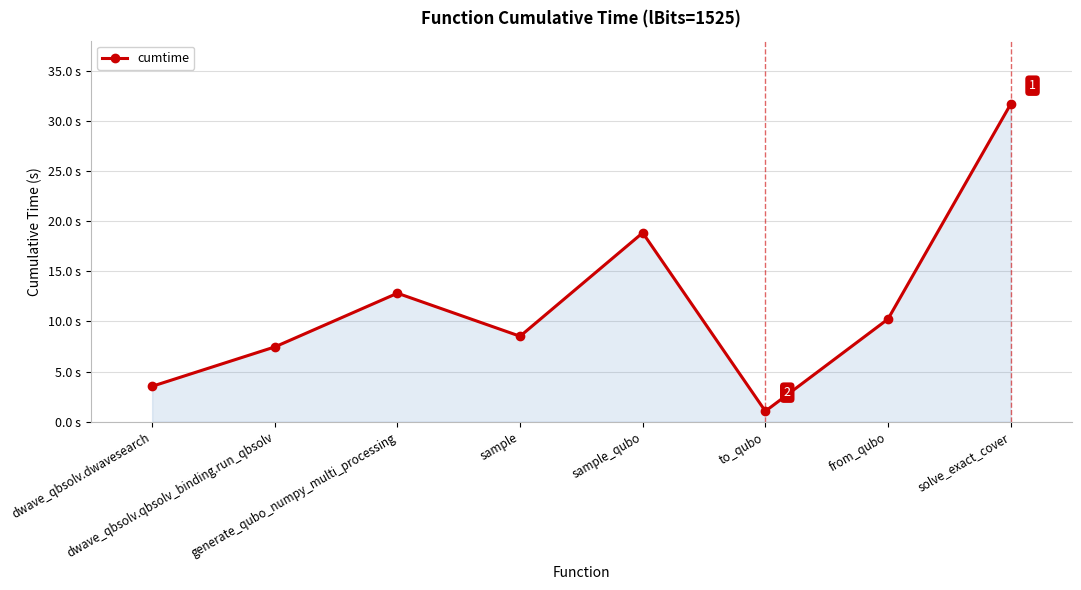

How many points are lower than both their immediate neighbors (excluding endpoints)?

2